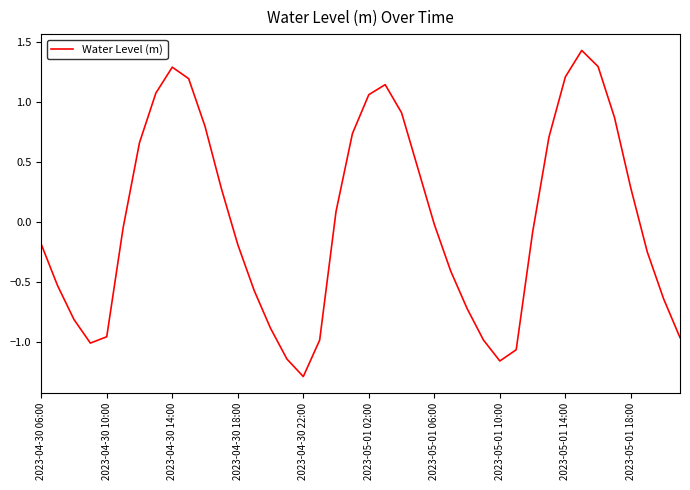

What is the minimum value shown in the chart?

-1.3